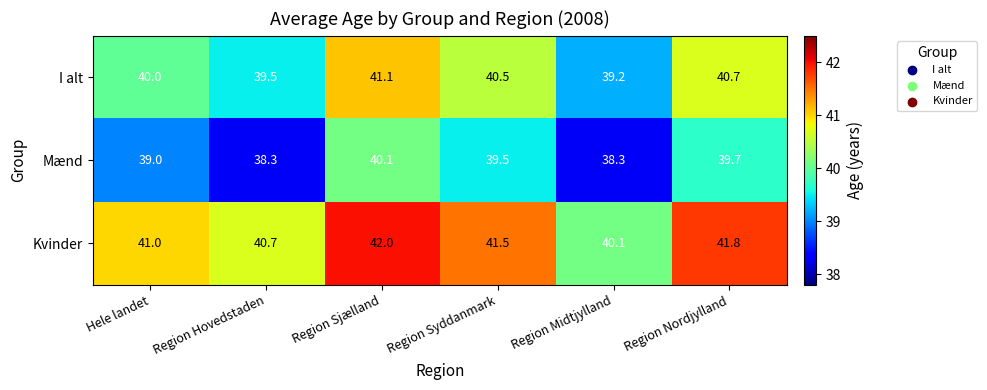

The Mænd series shows 38.3 at Region Midtjylland. True or false?

True